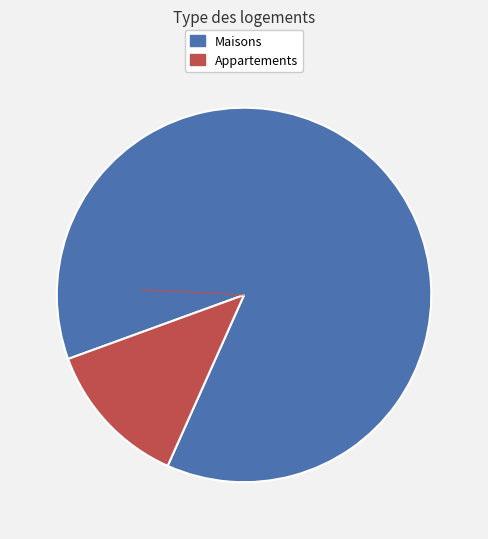

Is there a majority slice in this chart?

Yes